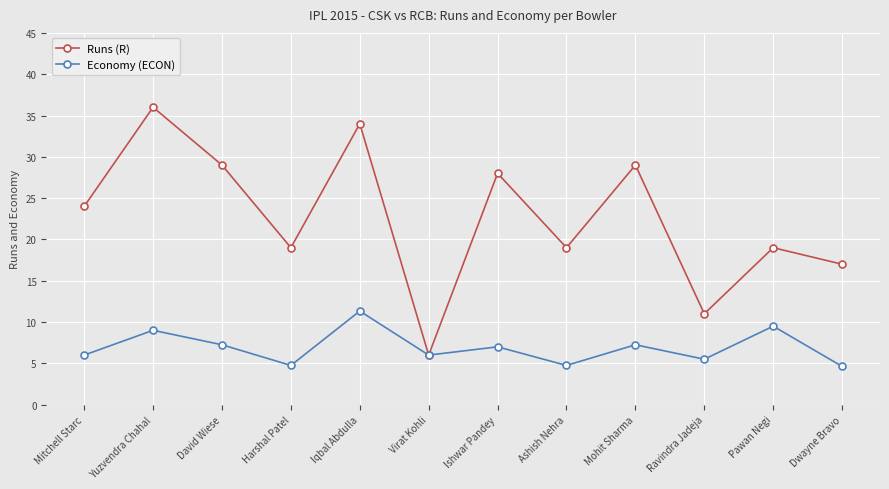

What is the value of the Runs (R) point at the 11th from the left?

19.0